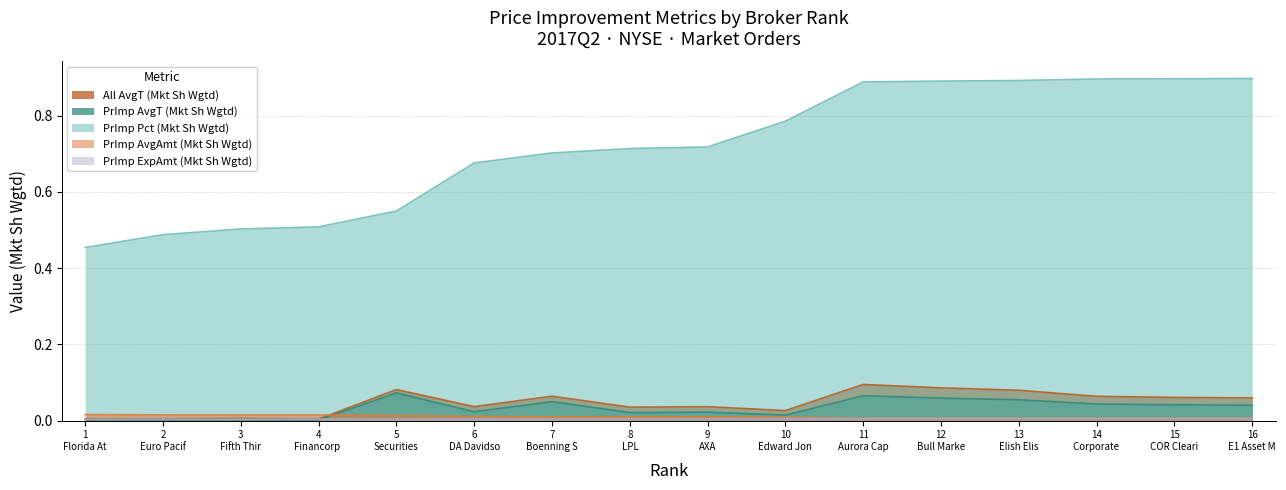

Which series has the widest spread of values?

PrImp Pct (Mkt Sh Wgtd)